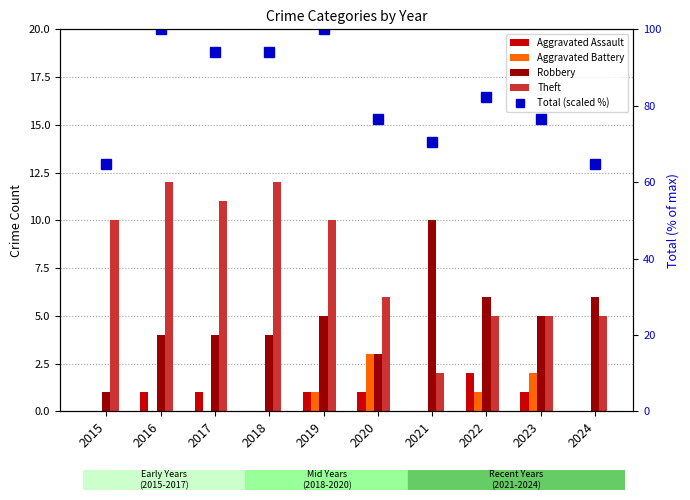

What is the spread (max minus min) of values at 2023?

75.5